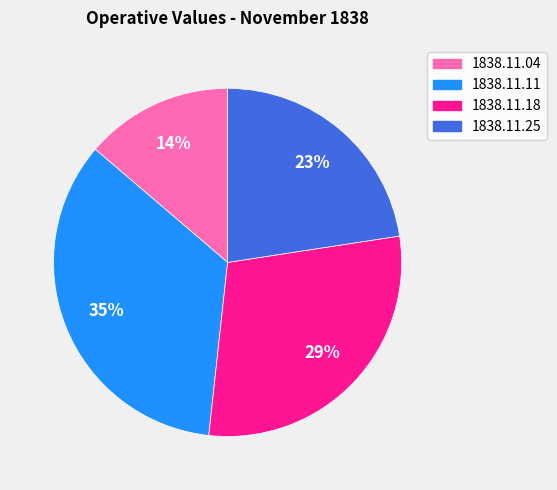

How many slices are in this pie chart?

4